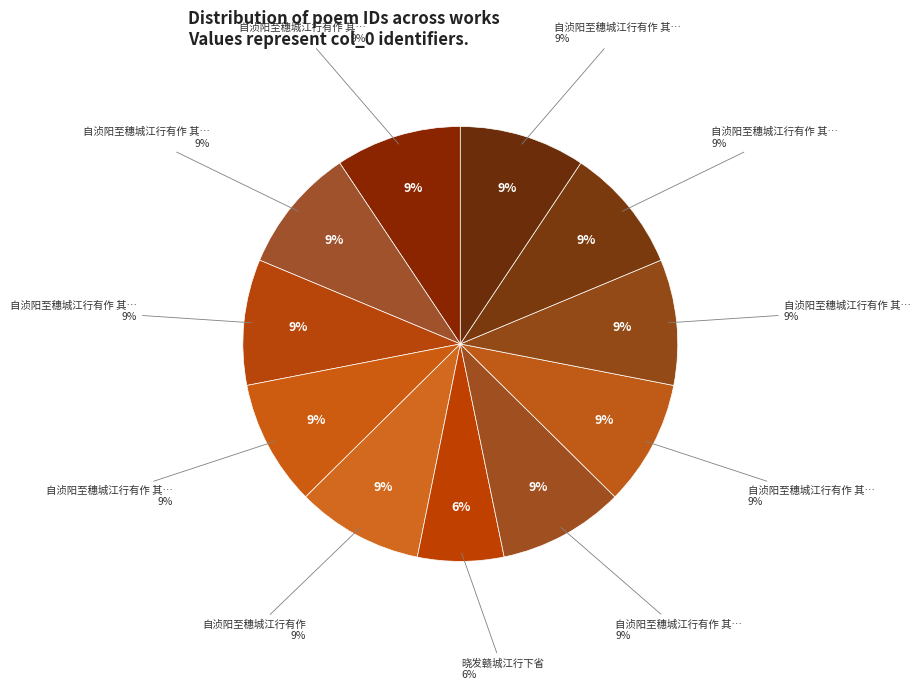

Between 晓发赣城江行下省 and 自浈阳至穗城江行有作 其二, which is larger?

自浈阳至穗城江行有作 其二